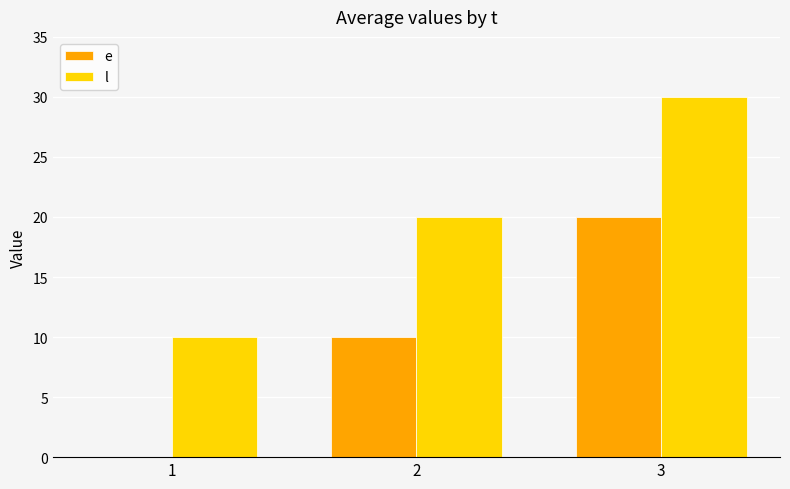

How many groups of bars are there?

3